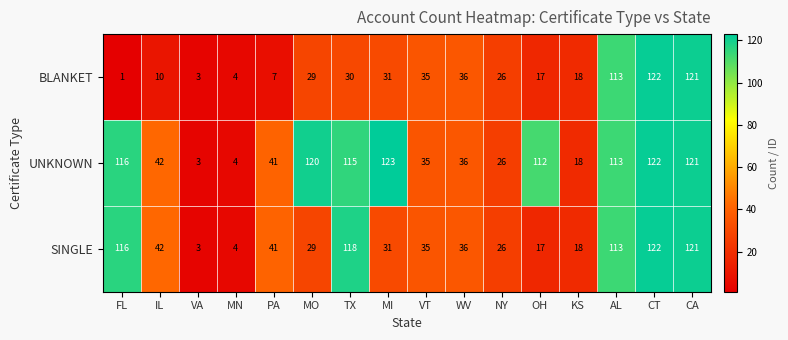

What is the maximum value for SINGLE?

122